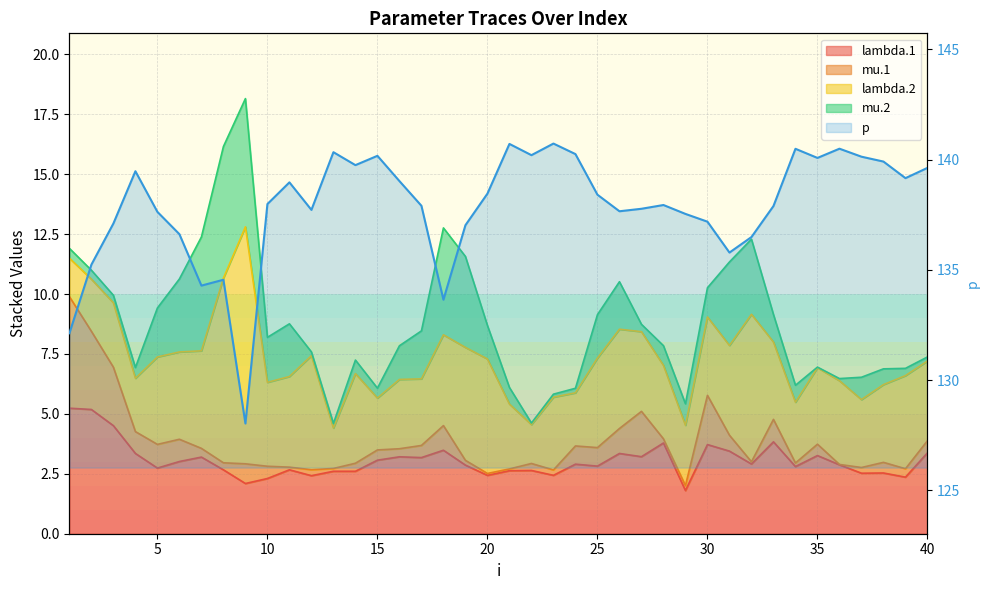

Read the value at 15.

139.5